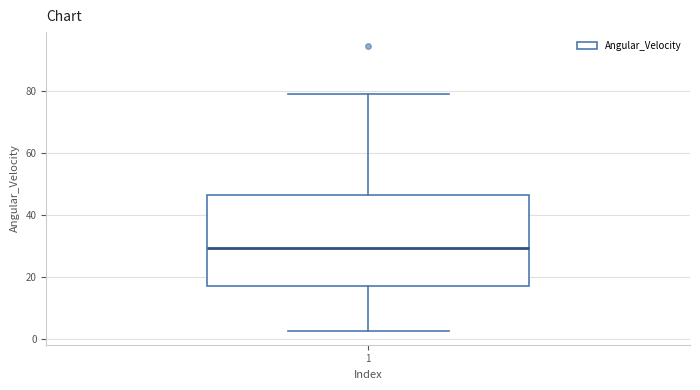

Where does the median line of the box at x = 1 sit on the y-axis? The values are not printed on the chart, so give them approximately, as read against the axis.

30